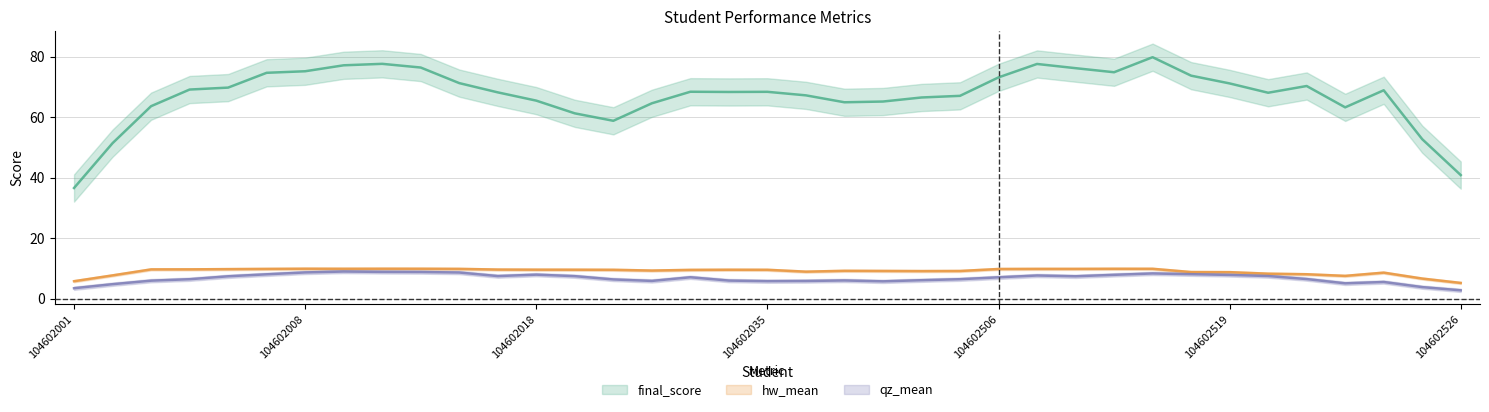

Does the chart have visible grid lines?

Yes